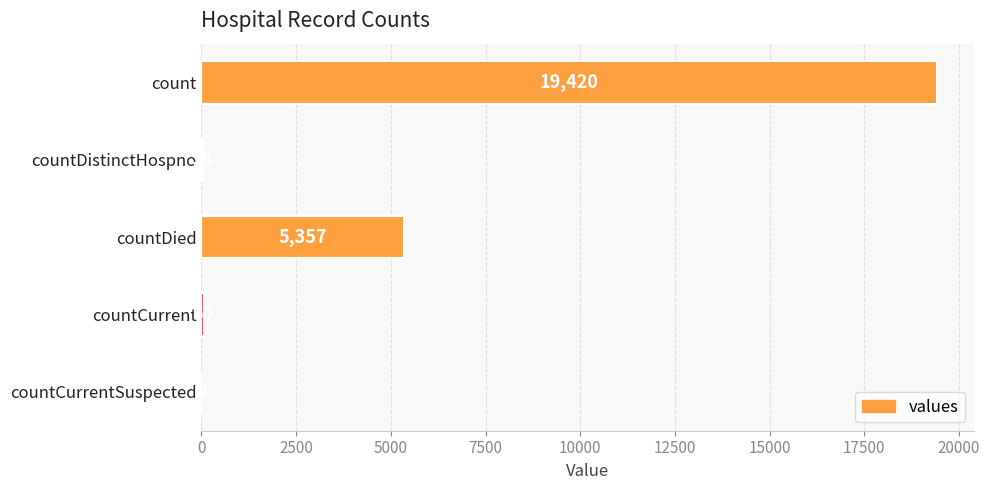

Reading top to bottom, list all the values displayed in this chart.

count=19420	countDistinctHospno=38	countDied=5357	countCurrent=60	countCurrentSuspected=0